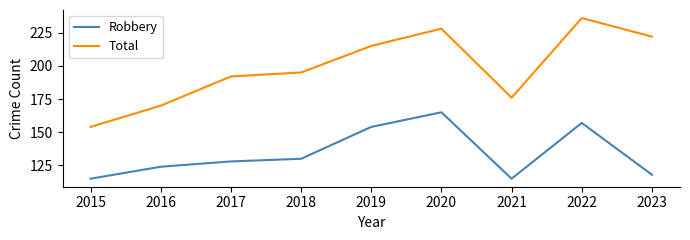

Which series has the widest spread of values?

Total